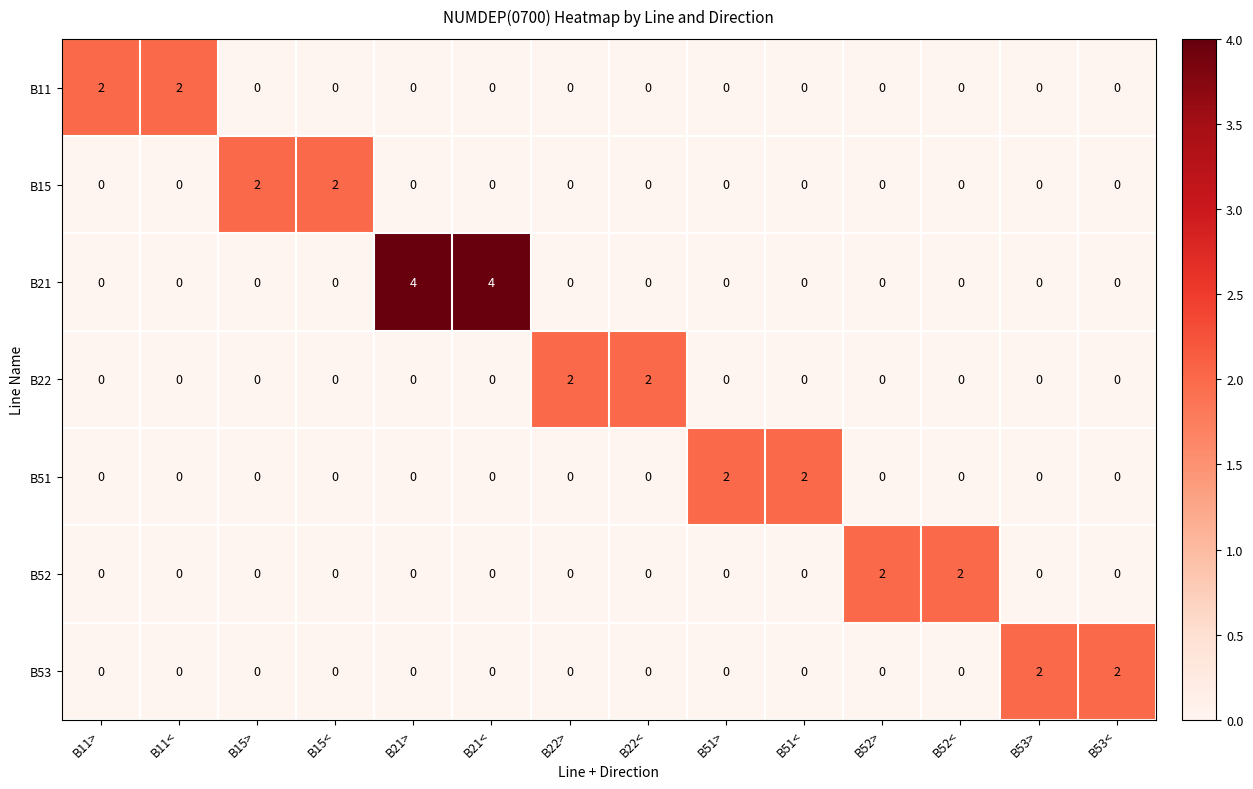

Which series has the largest range (max minus min)?

B21